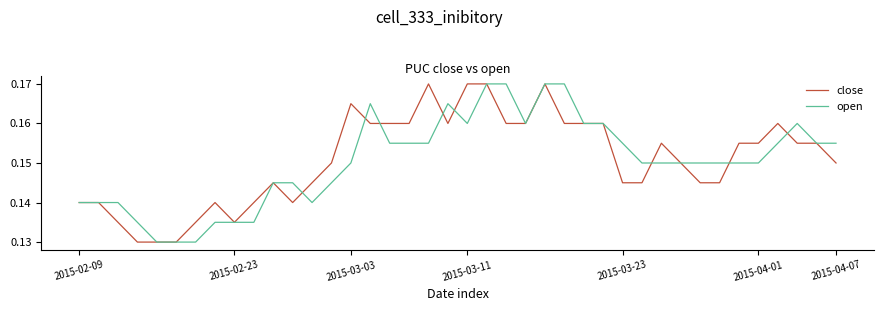

After their last crossing, which series has the higher values: close or open?

open